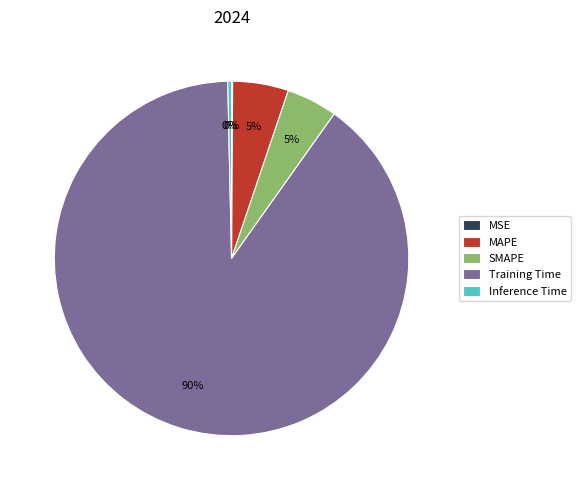

Which slice is the largest?

Training Time